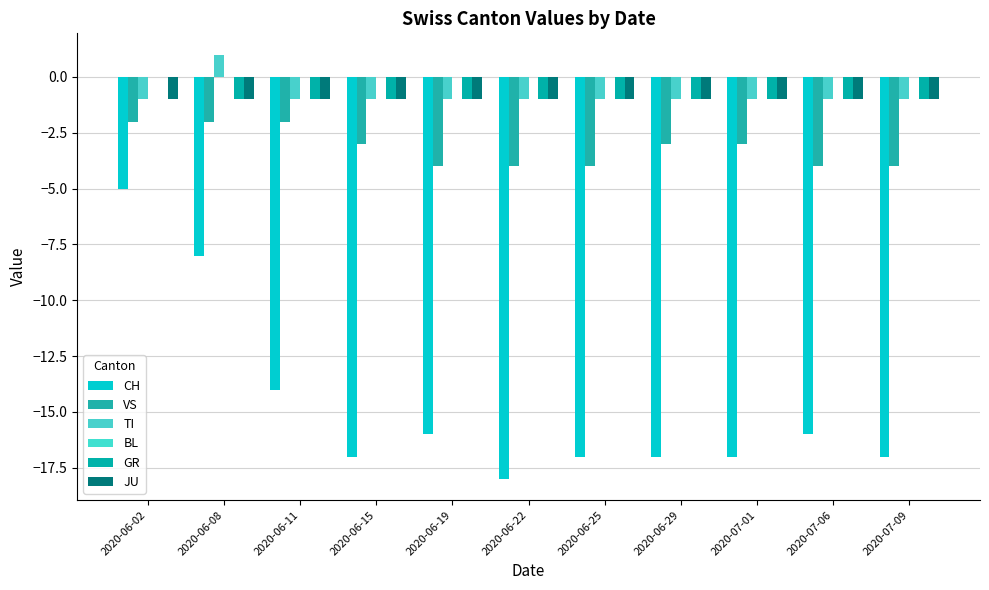

At 2020-06-19, list the series in order from largest to smallest.

BL, TI, GR, JU, VS, CH